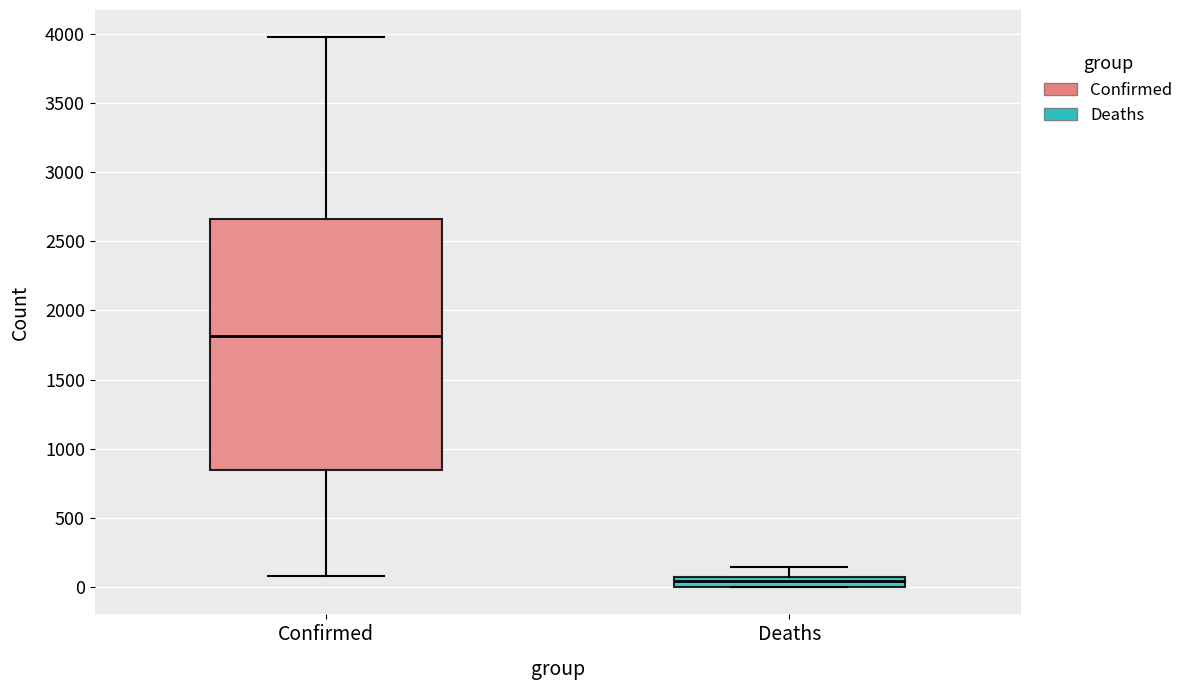

Which box has the highest median line?

Confirmed